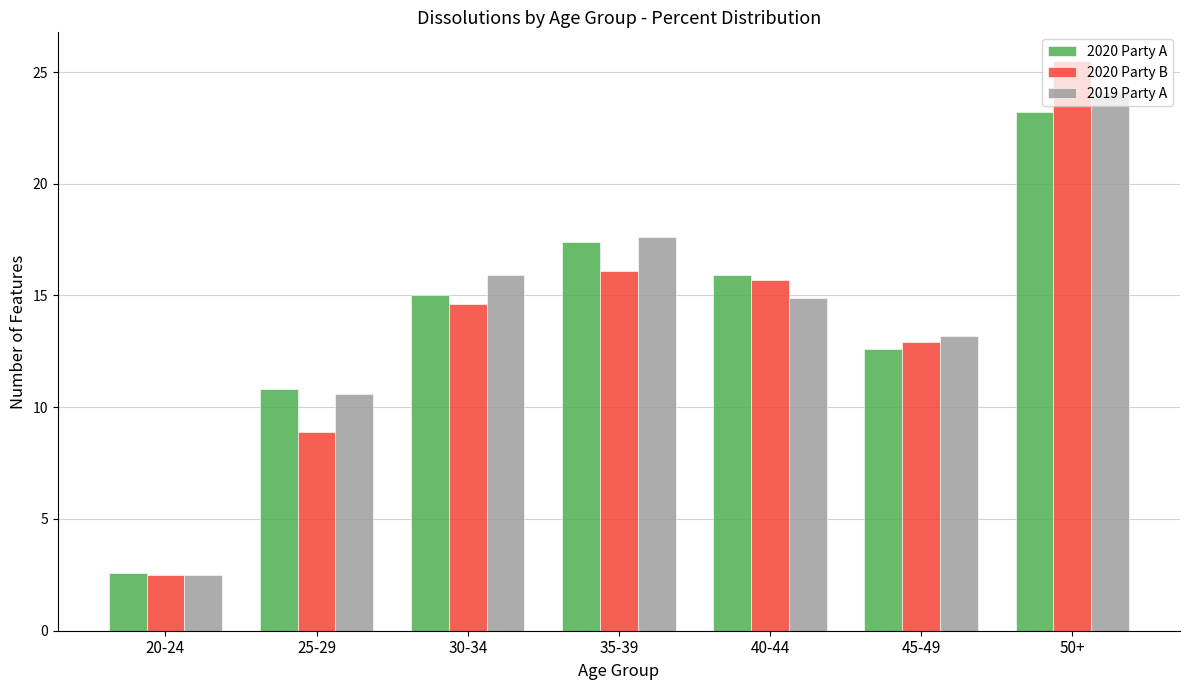

Which category has the highest value in the 2020 Party A series?

50+